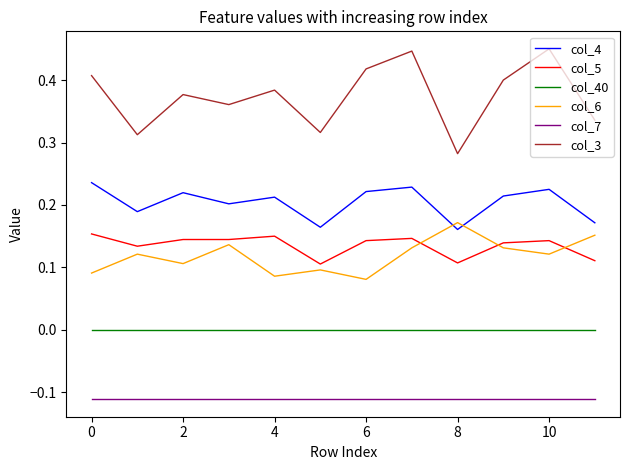

True or false: col_4 and col_5 intersect in this chart.

False